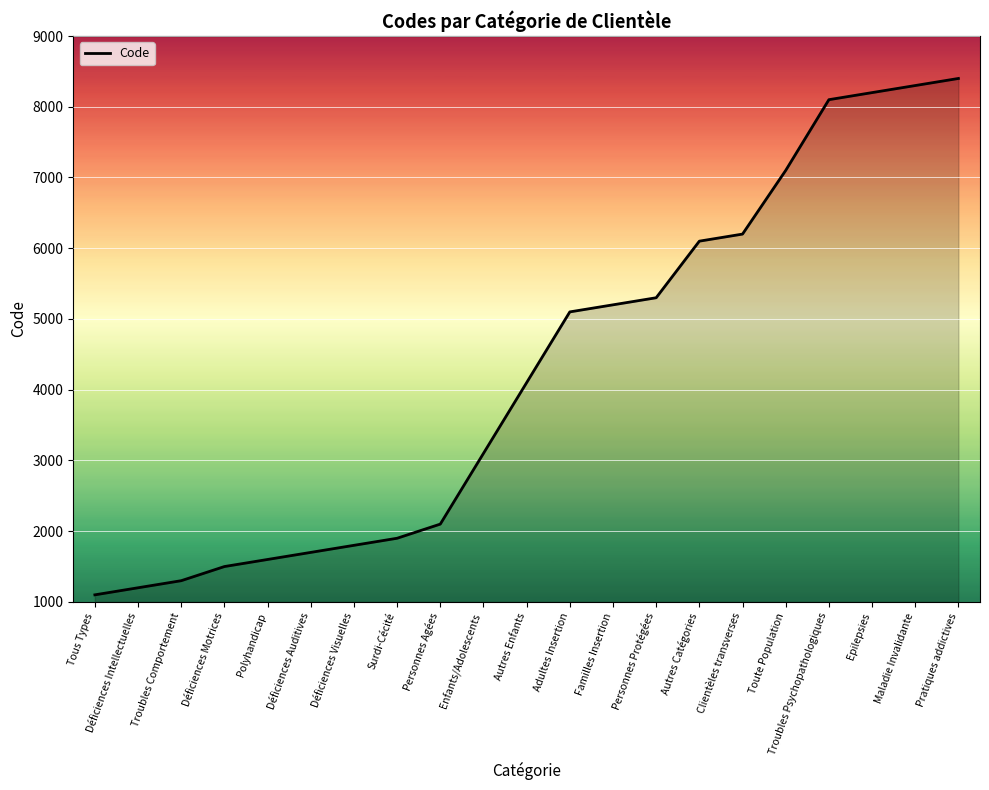

List the labels in order of value, largest first.

Pratiques addictives, Maladie Invalidante, Epilepsies, Troubles Psychopathologiques, Toute Population, Clientèles transverses, Autres Catégories, Personnes Protégées, Familles Insertion, Adultes Insertion, Autres Enfants, Enfants/Adolescents, Personnes Agées, Surdi-Cécité, Déficiences Visuelles, Déficiences Auditives, Polyhandicap, Déficiences Motrices, Troubles Comportement, Déficiences Intellectuelles, Tous Types